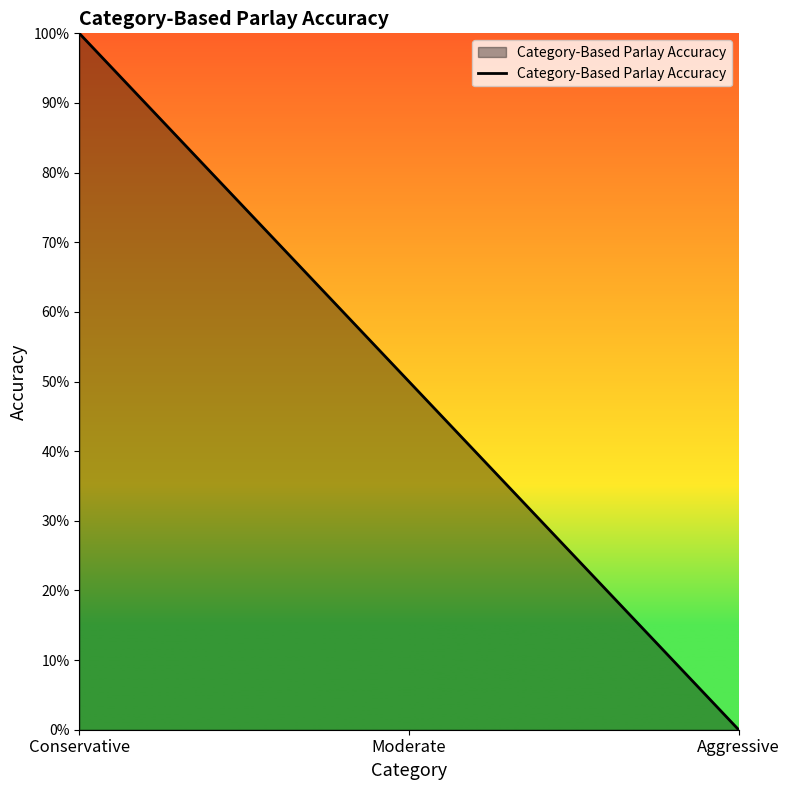

What is the greatest value displayed?

1.0